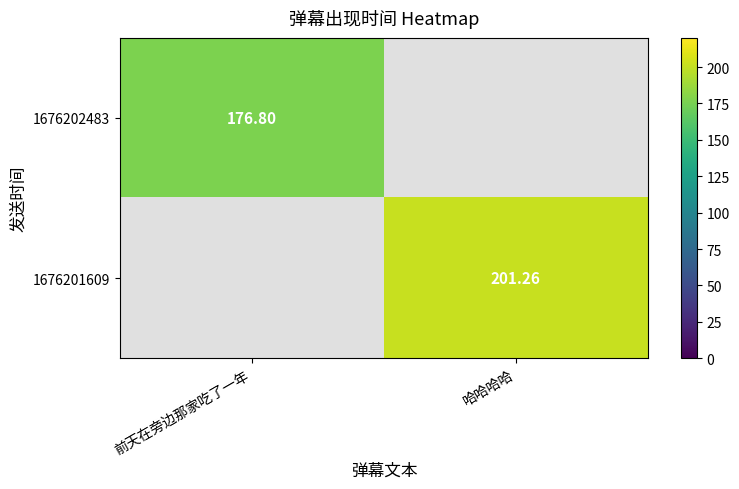

At which label does 1676201609 reach its peak?

前天在旁边那家吃了一年